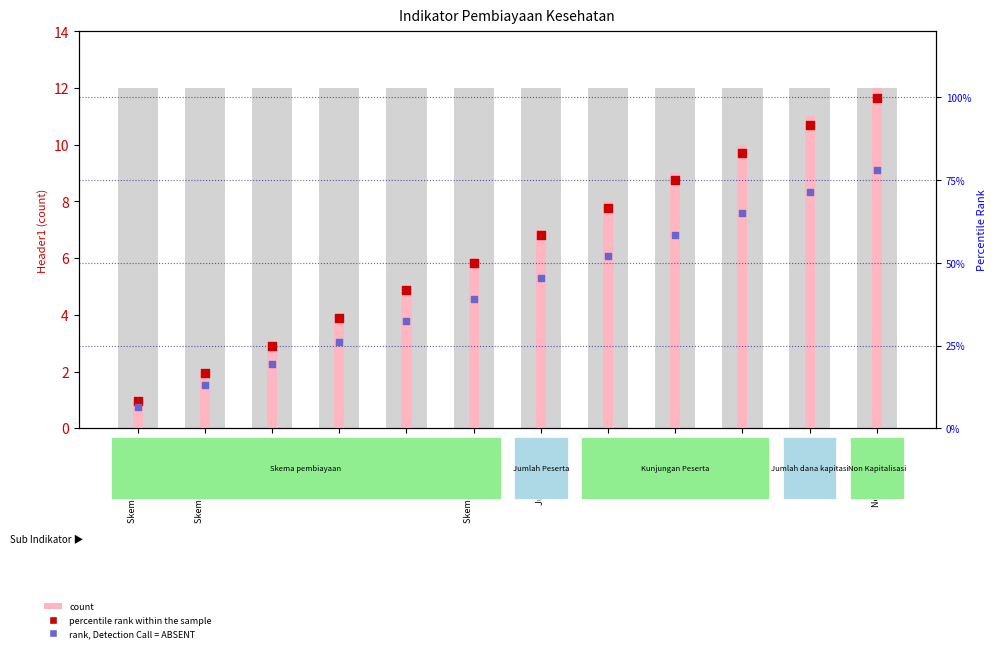

Which series has the largest Y range (max minus min)?

percentile rank within the sample